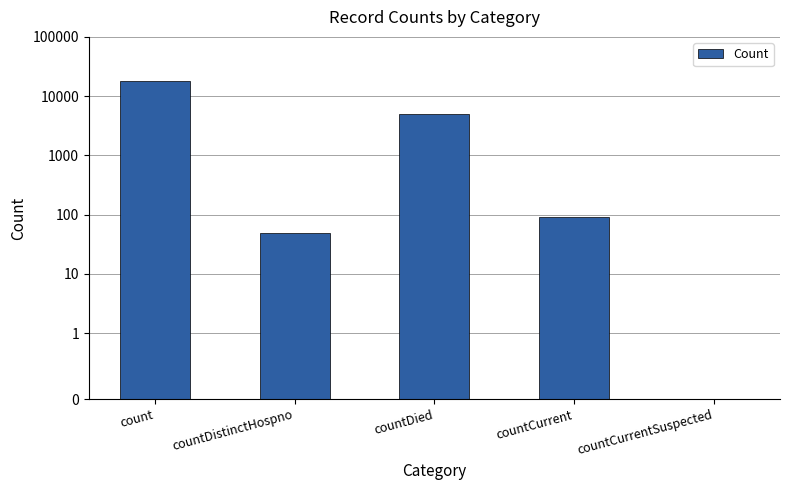

List the labels in order of value, smallest first.

countCurrentSuspected, countDistinctHospno, countCurrent, countDied, count